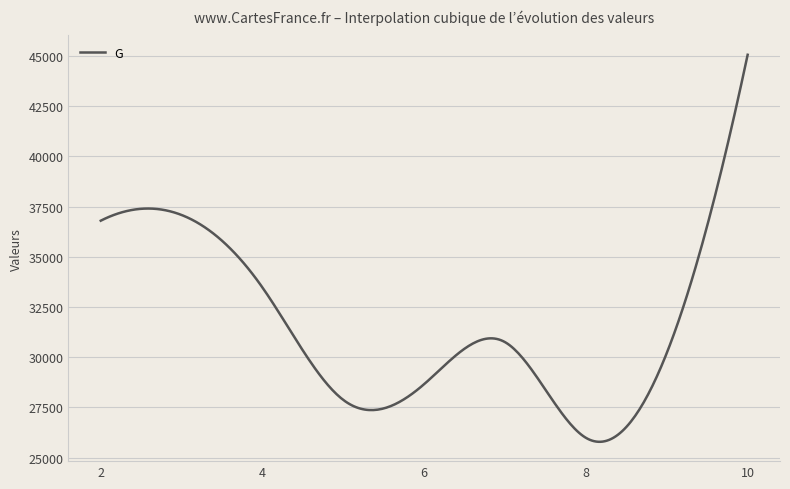

What is the minimum value shown in the chart?

25792.2